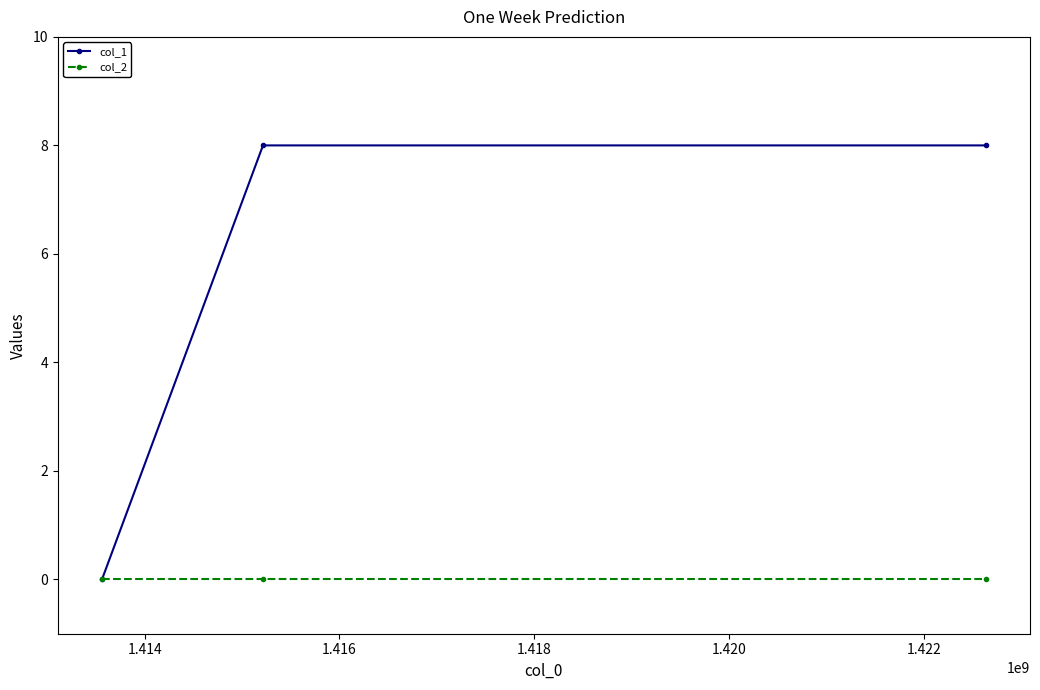

Reading right to left, extract all data points from this chart.

col_1: 8	8	0
col_2: 0	0	0